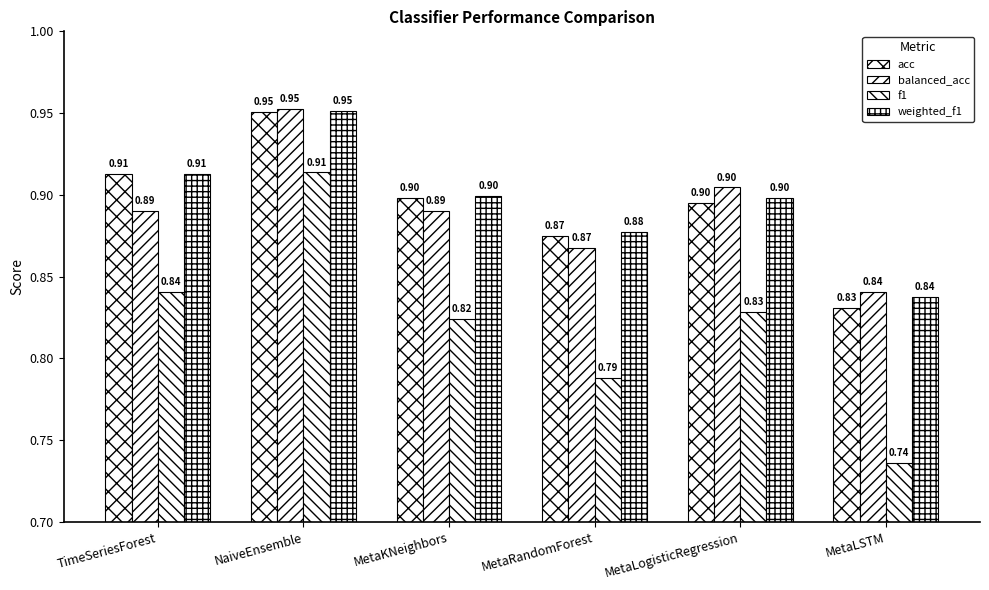

Count the number of data series in this chart.

4